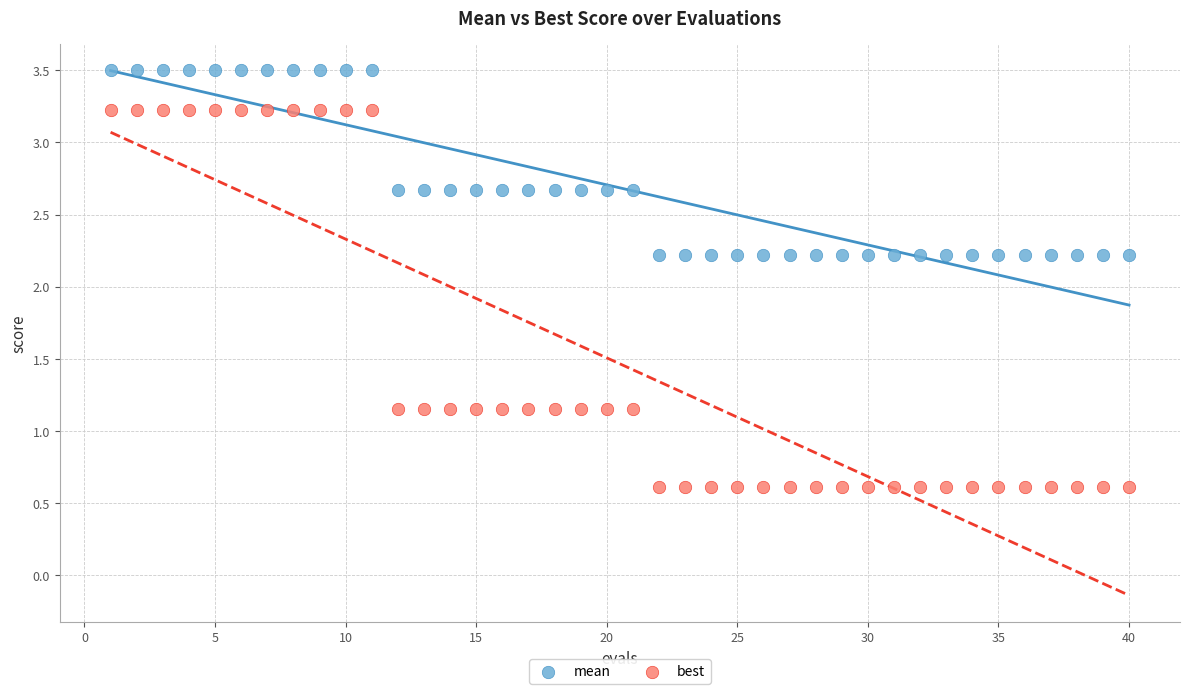

Across all data points, what is the range of Y values (max minus min)?

2.9